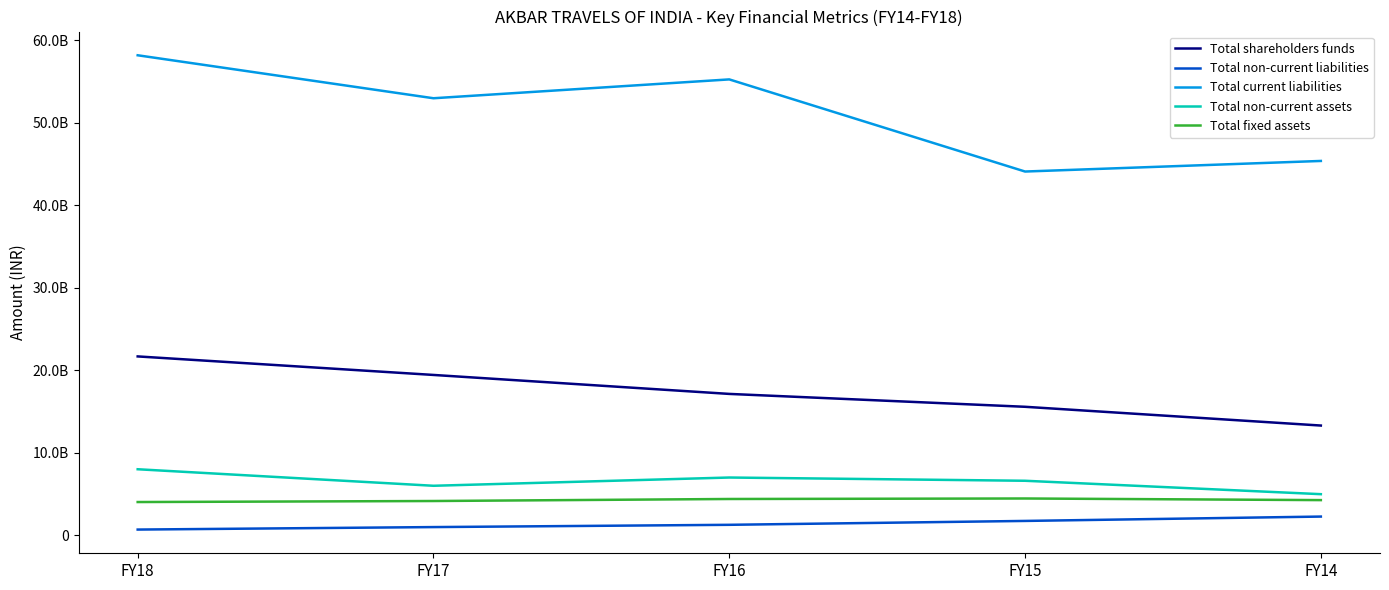

Where does the Total fixed assets series first go above 425732634?

FY16